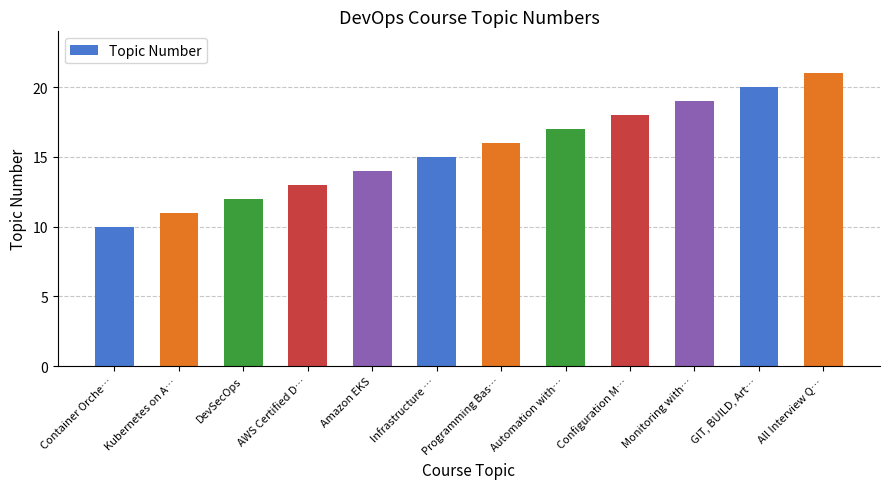

Are the bars horizontal?

No